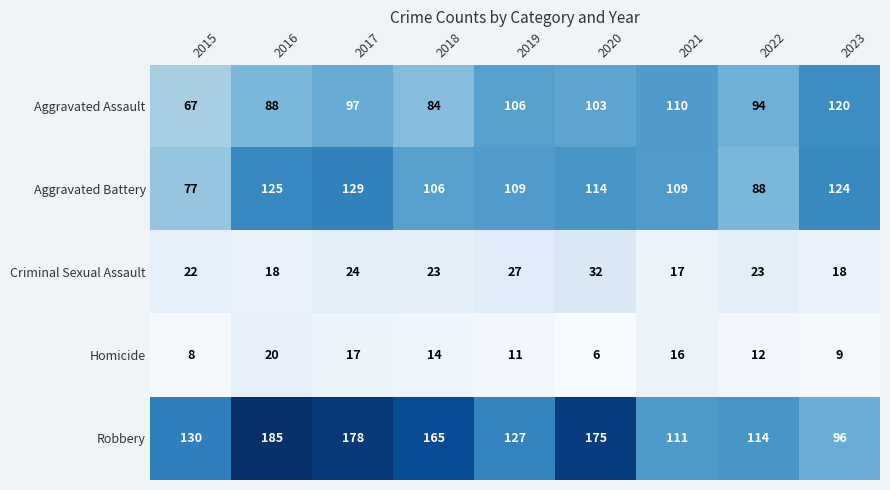

The Criminal Sexual Assault series shows 22 at 2015. True or false?

True